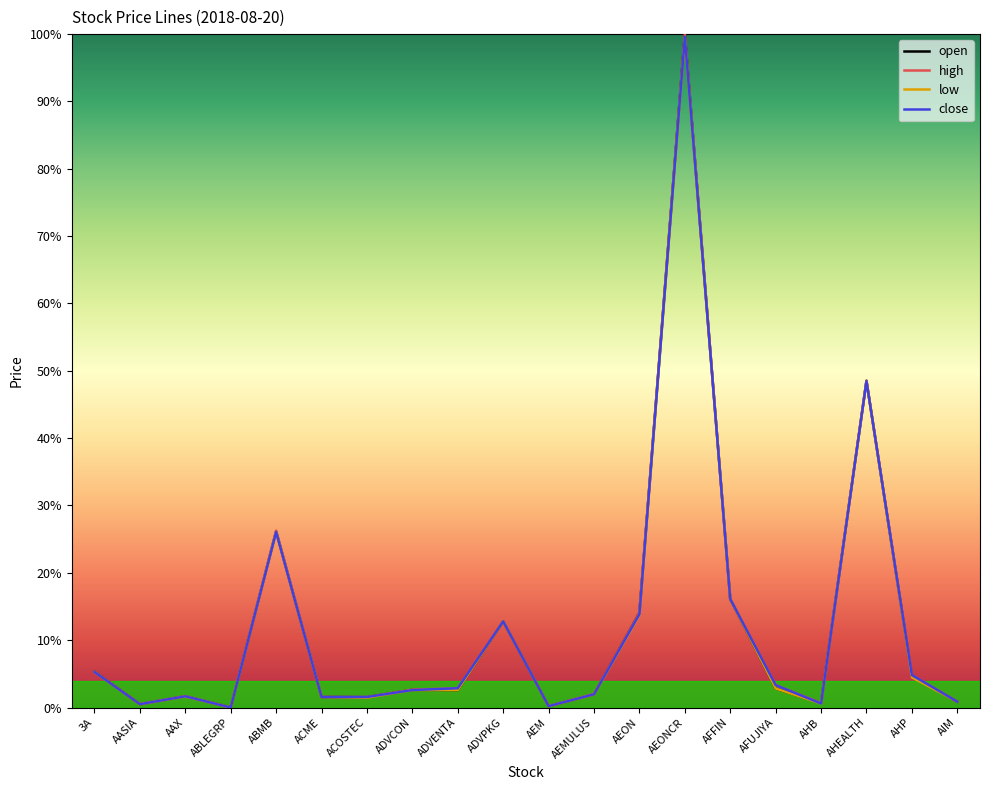

The high series shows 0.1 at AHP. True or false?

False